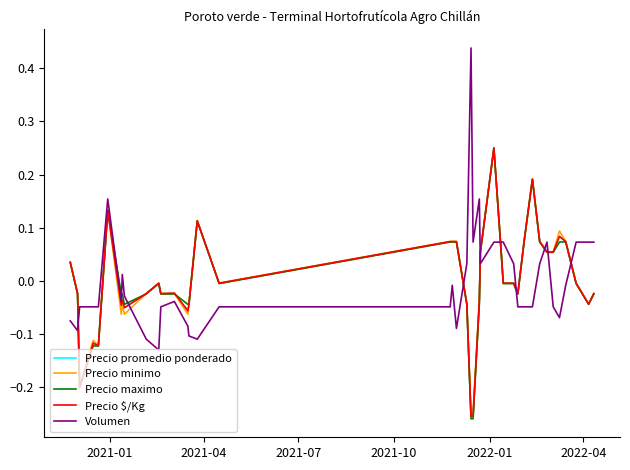

True or false: Precio maximo and Volumen cross at least once.

True